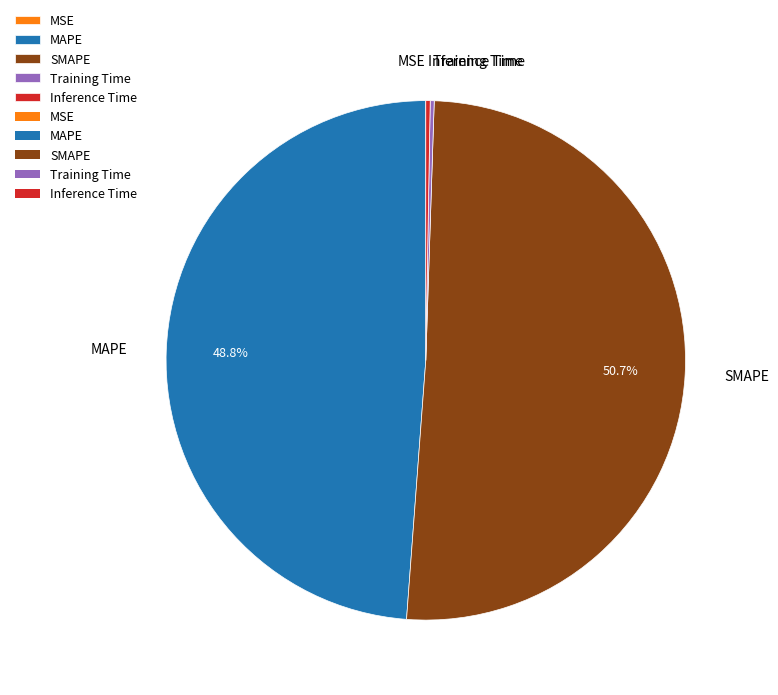

What portion of the pie excludes MAPE?

51.2%